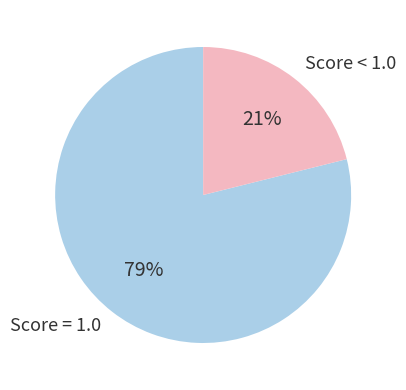

Which has a higher value, Score = 1.0 or Score < 1.0?

Score = 1.0